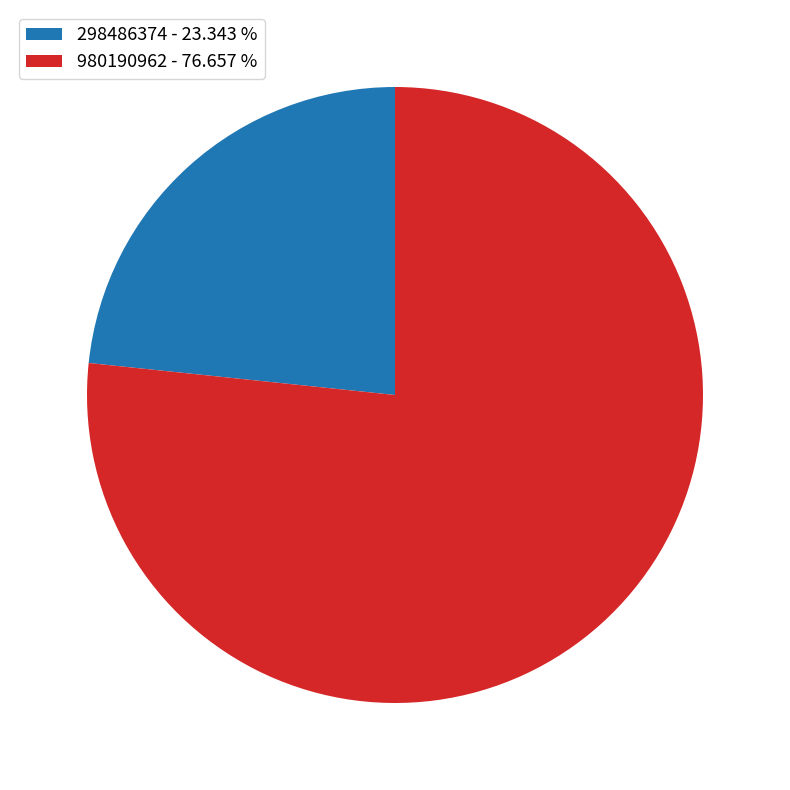

Do 980190962 and 298486374 together represent more than half of the pie?

Yes